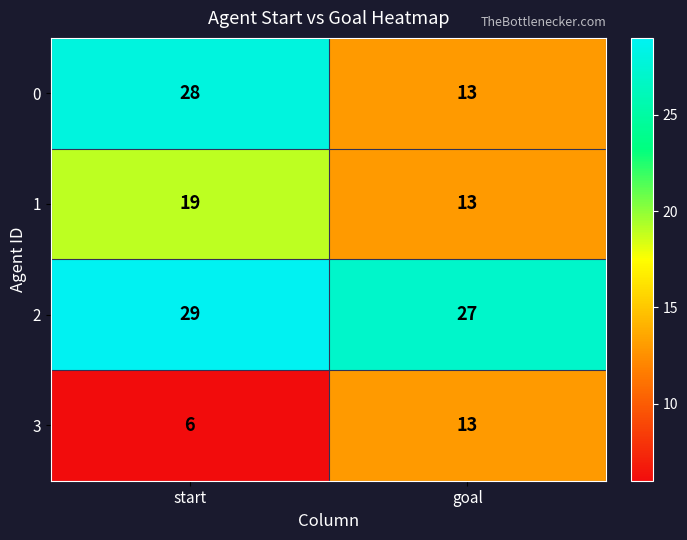

How many series are shown in this chart?

4